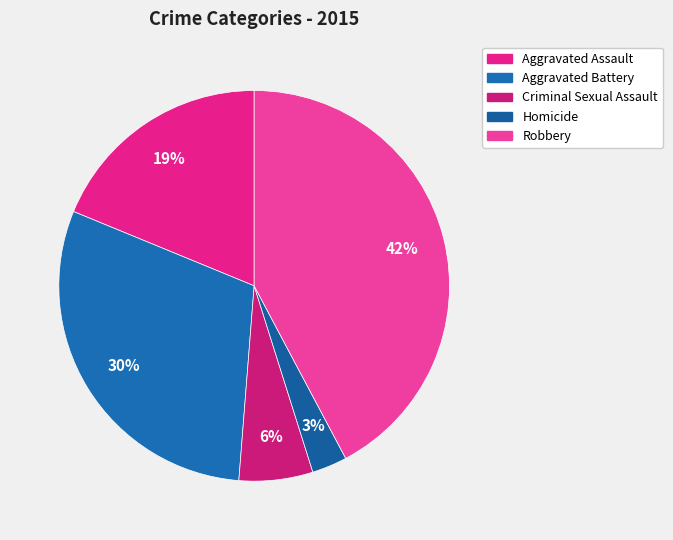

Count the number of slices in the pie.

5